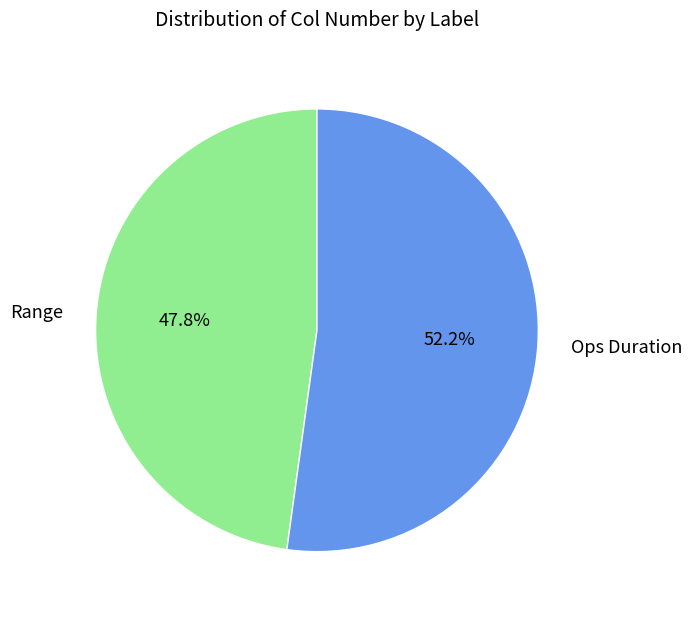

To the nearest percent, what portion does Range represent?

48%